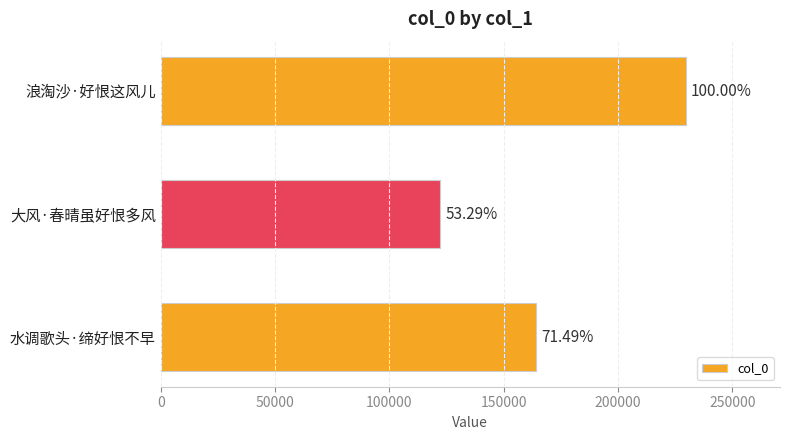

Are the bars grouped side by side (vs. stacked)?

No